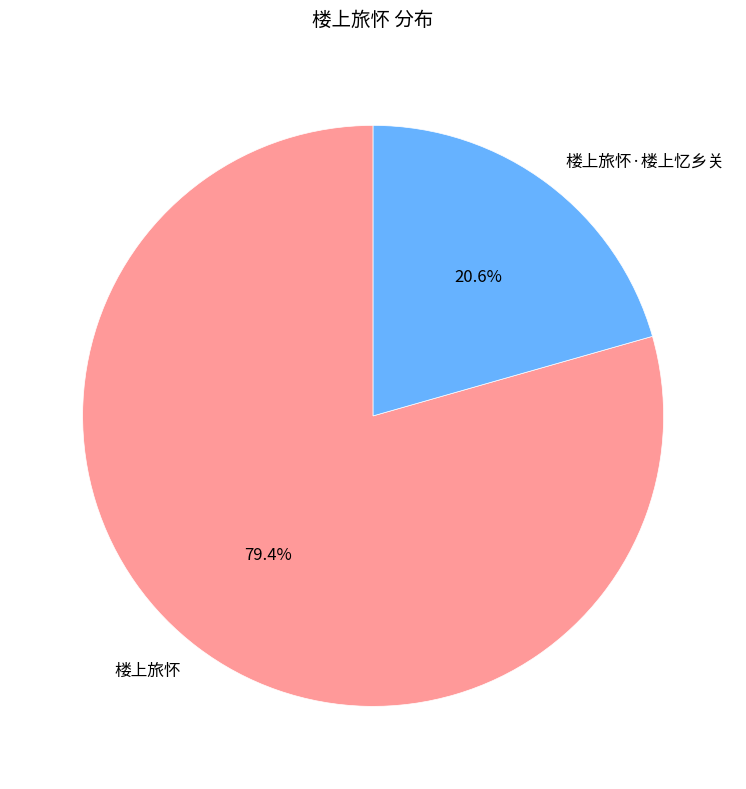

To the nearest percent, what is the difference between the 楼上旅怀·楼上忆乡关 and 楼上旅怀 slice percentages?

59%